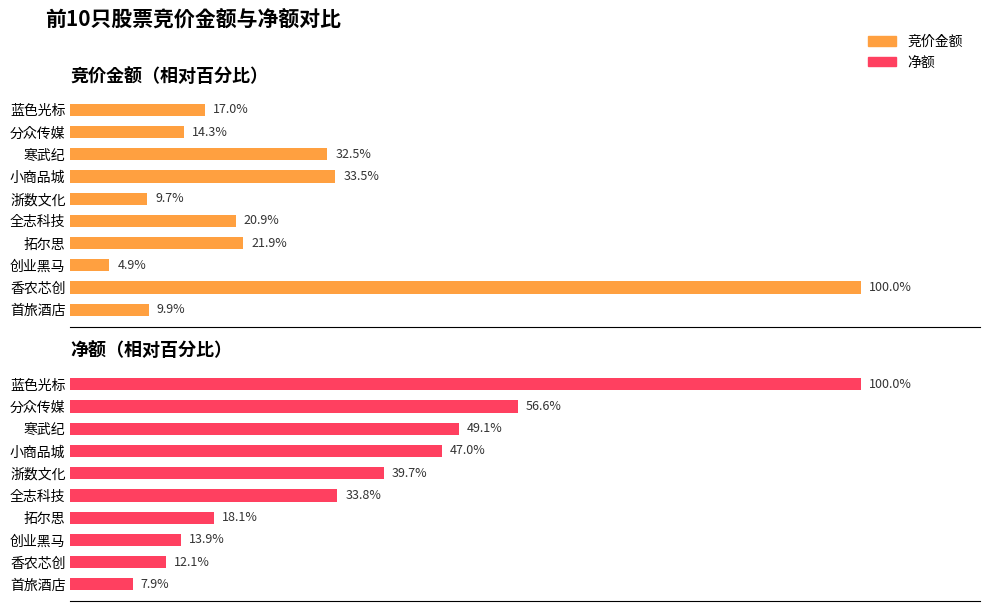

How many series are shown in this chart?

2